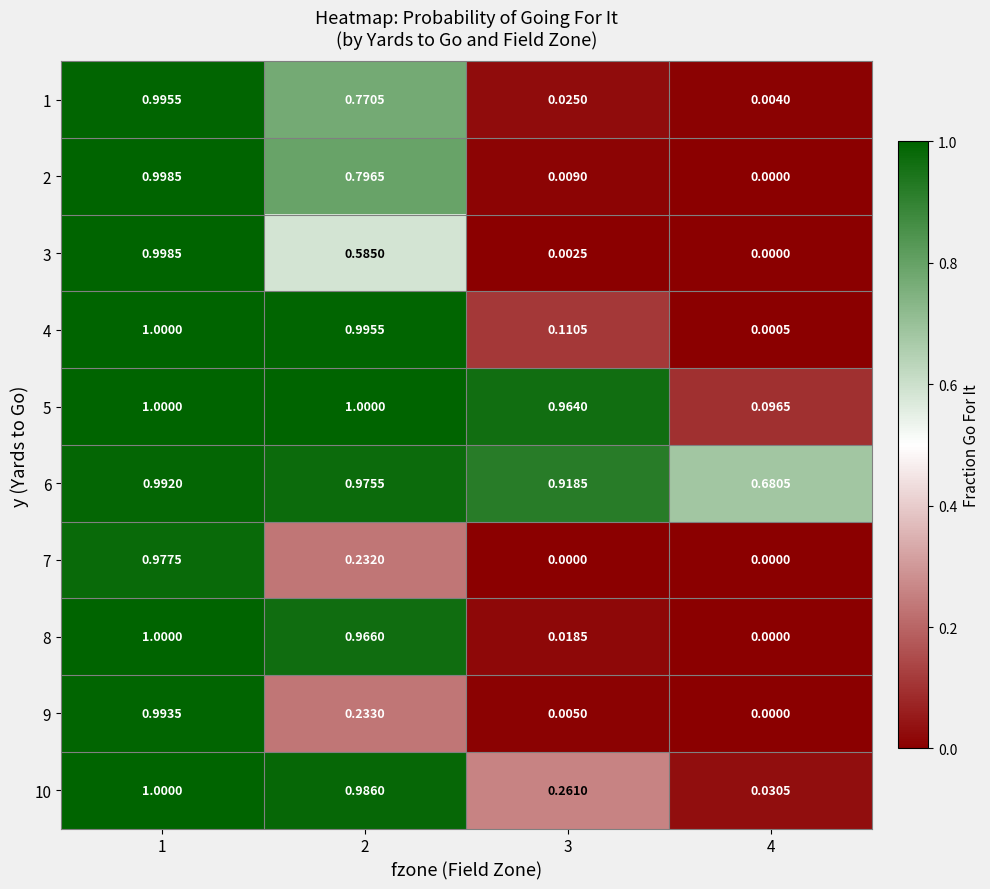

Is the value of 5 at 2 greater than the value of 9 at 2?

Yes